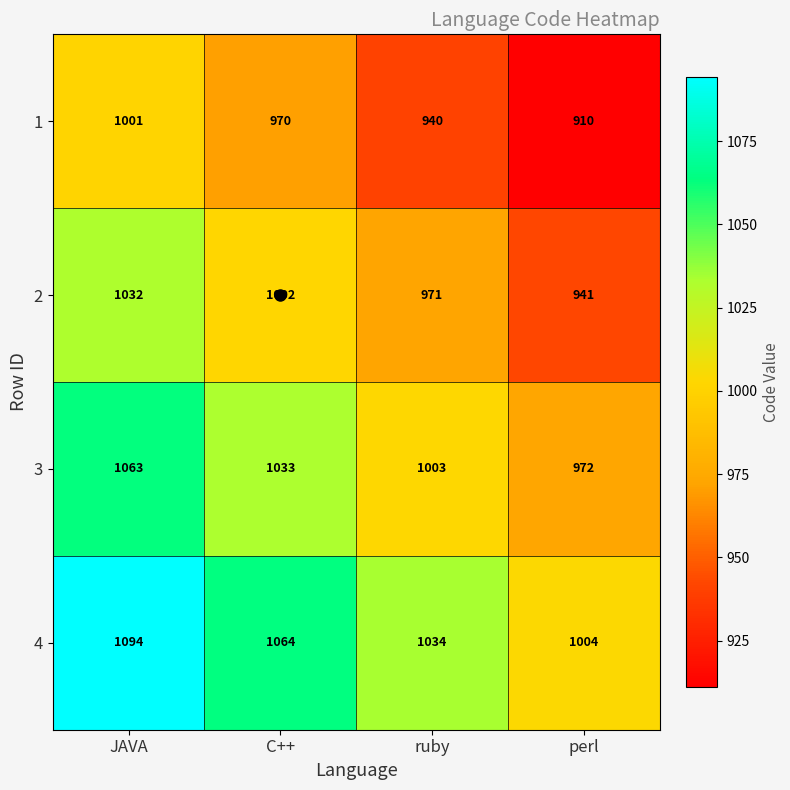

What is the difference between the highest and lowest values at perl?

94